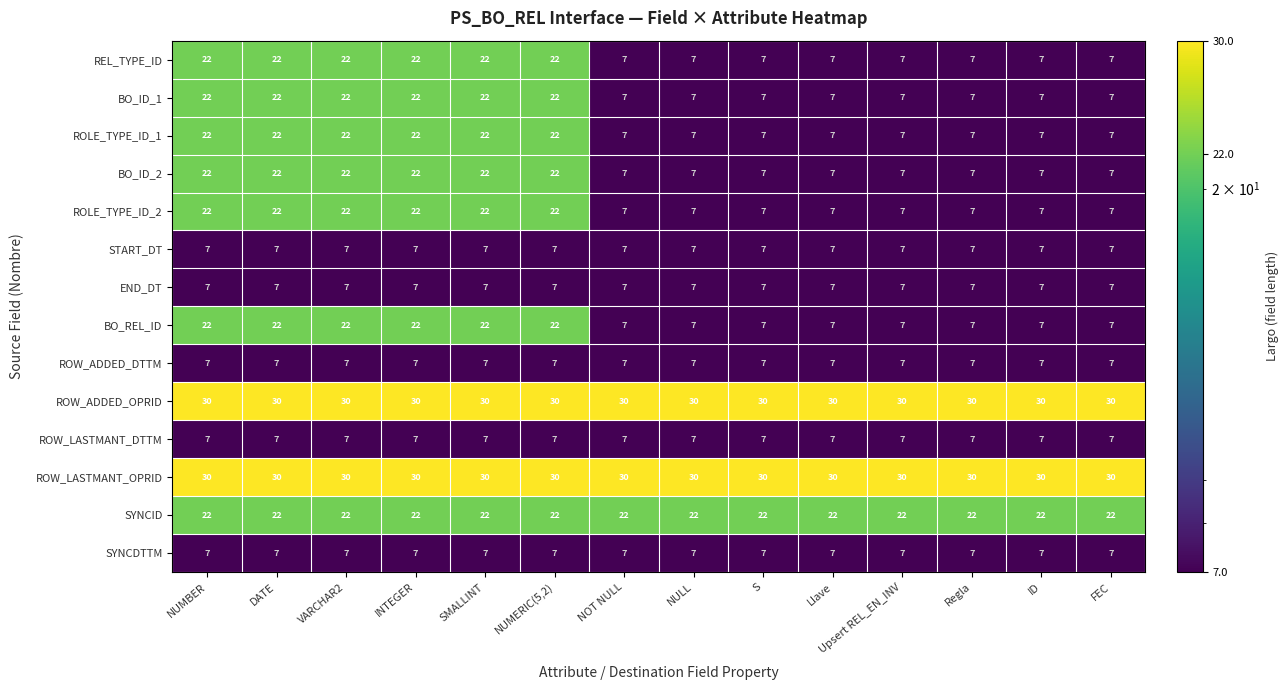

What is the sum of the ROW_ADDED_DTTM values at NULL and NOT NULL?

14